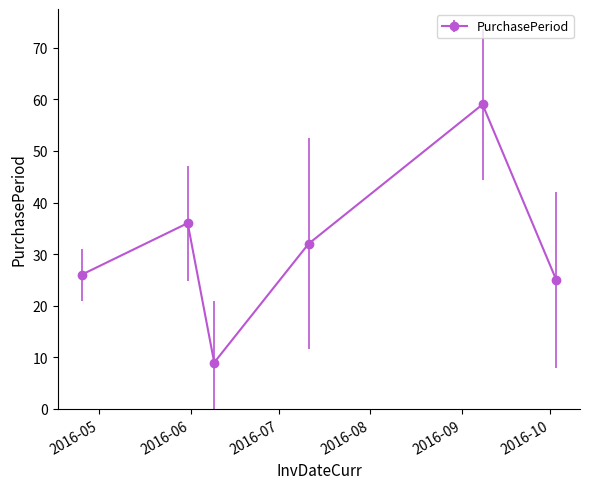

What is the difference between the maximum and minimum values?

50